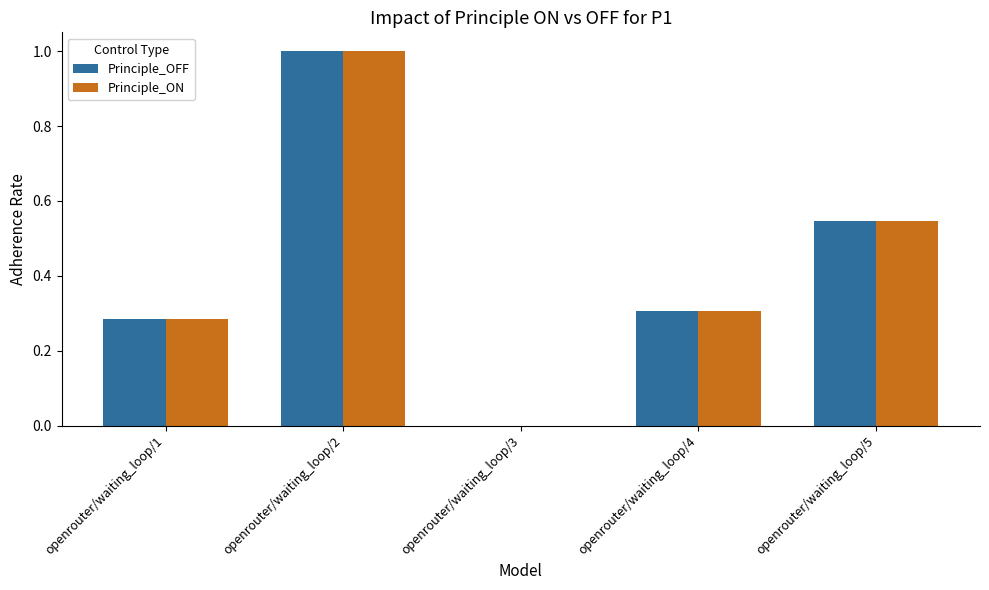

What are all the series names shown in the legend?

Principle_OFF, Principle_ON